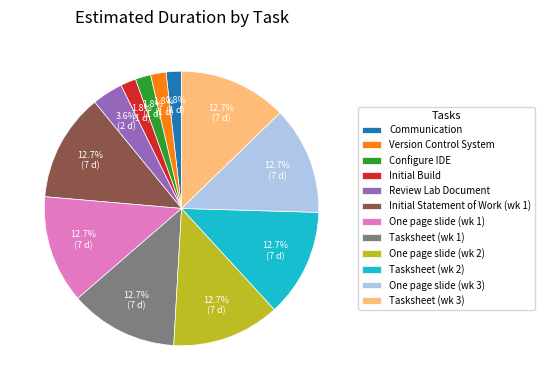

What percentage do One page slide (wk 2) and One page slide (wk 1) together represent?

25.5%